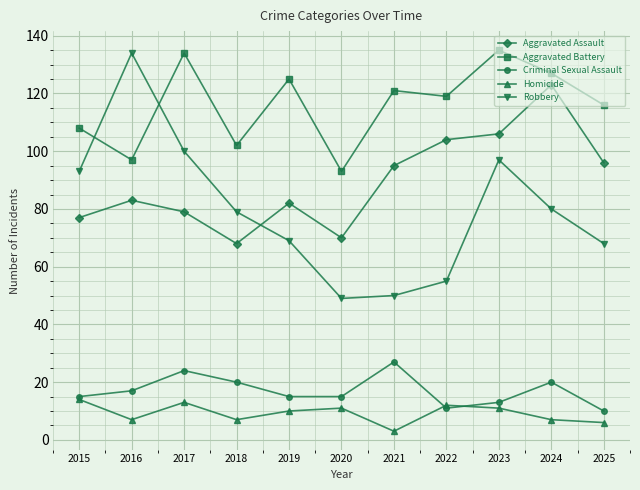

What is the smallest value displayed?

3